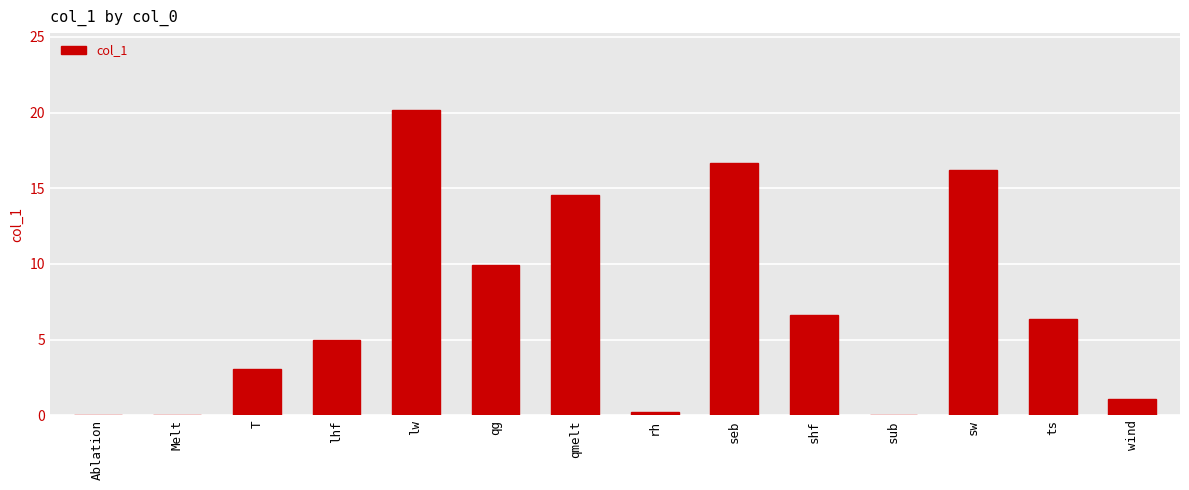

The value at seb is 11.2. True or false?

False